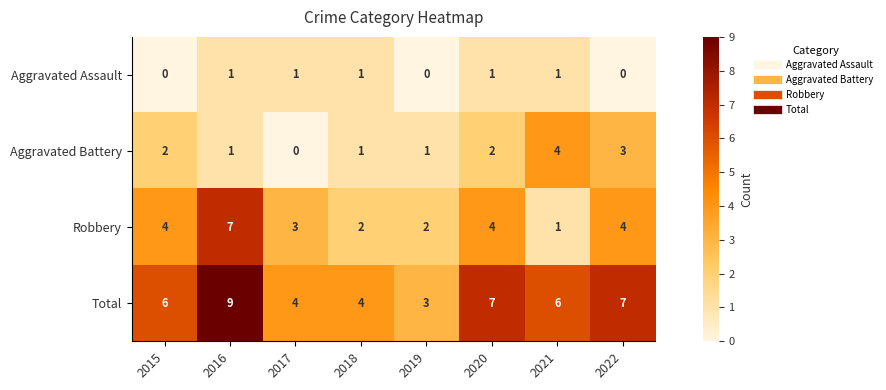

At 2017, list the series in order from smallest to largest.

Aggravated Battery, Aggravated Assault, Robbery, Total